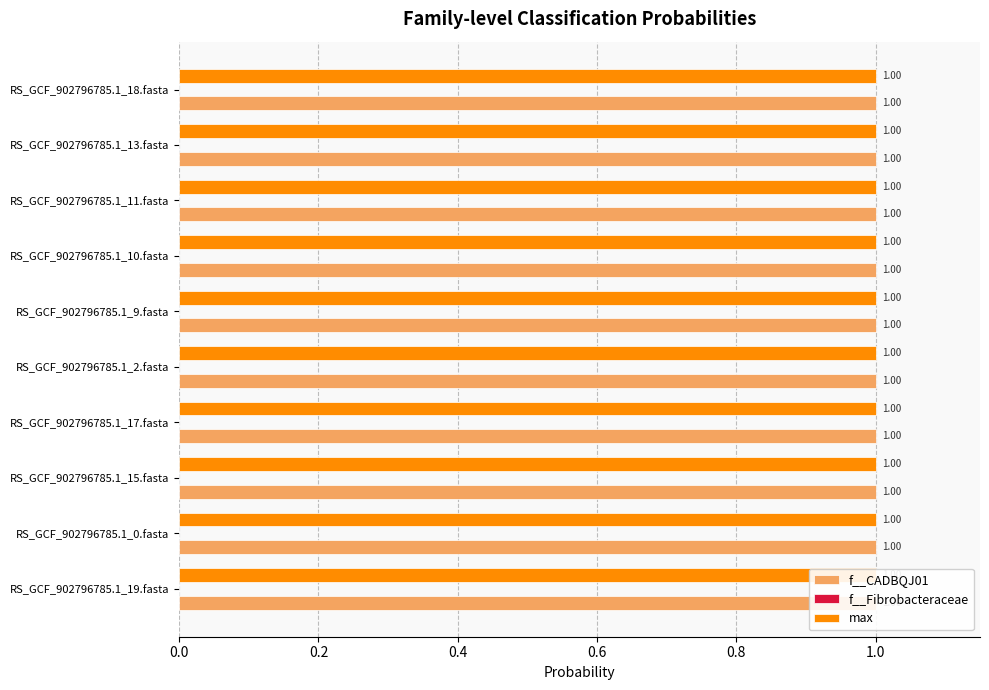

What is the greatest value displayed?

1.0